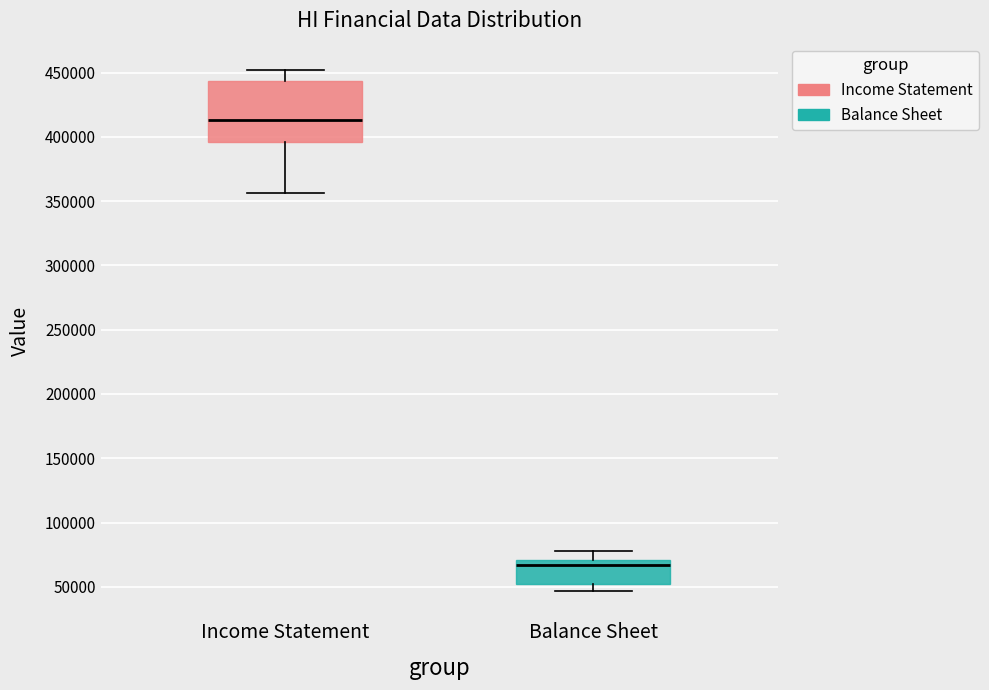

Where does the upper whisker of the box for Balance Sheet end on the y-axis? The values are not printed on the chart, so give them approximately, as read against the axis.

80000